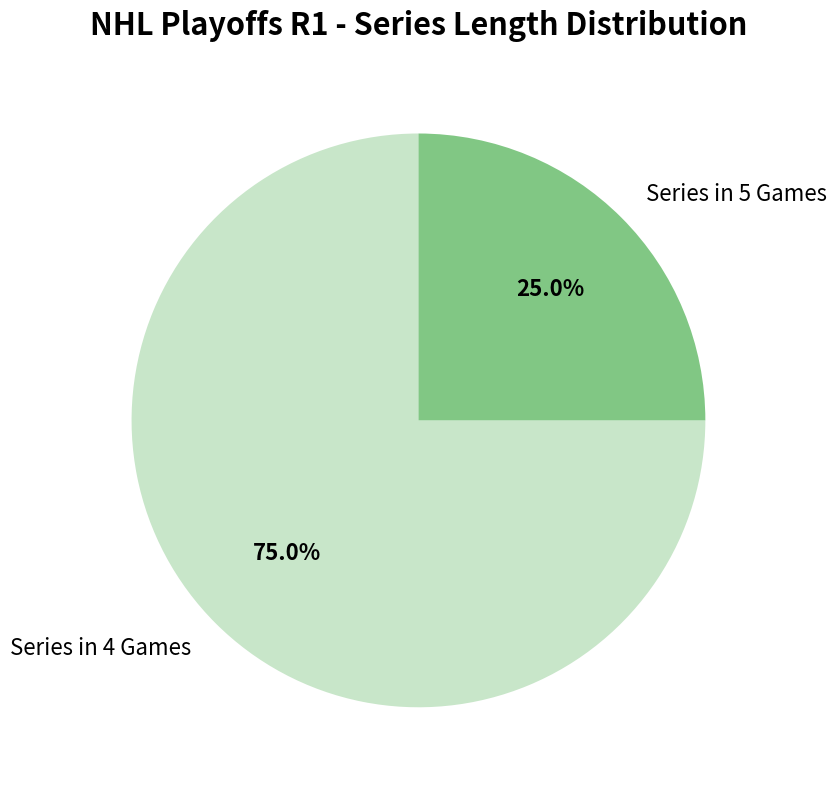

Which category has the biggest portion of the pie?

Series in 4 Games